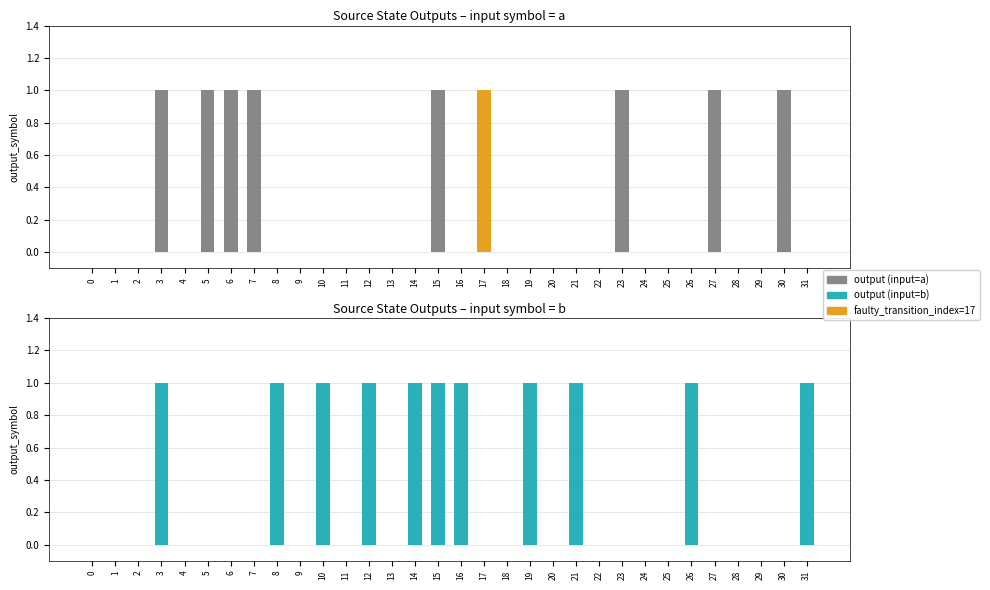

What is the difference between the maximum and second lowest values in the output_symbol_b series?

1